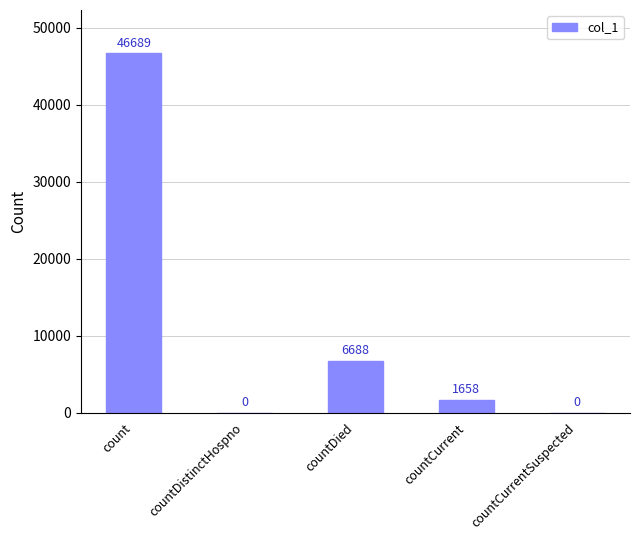

Are the bars horizontal?

No